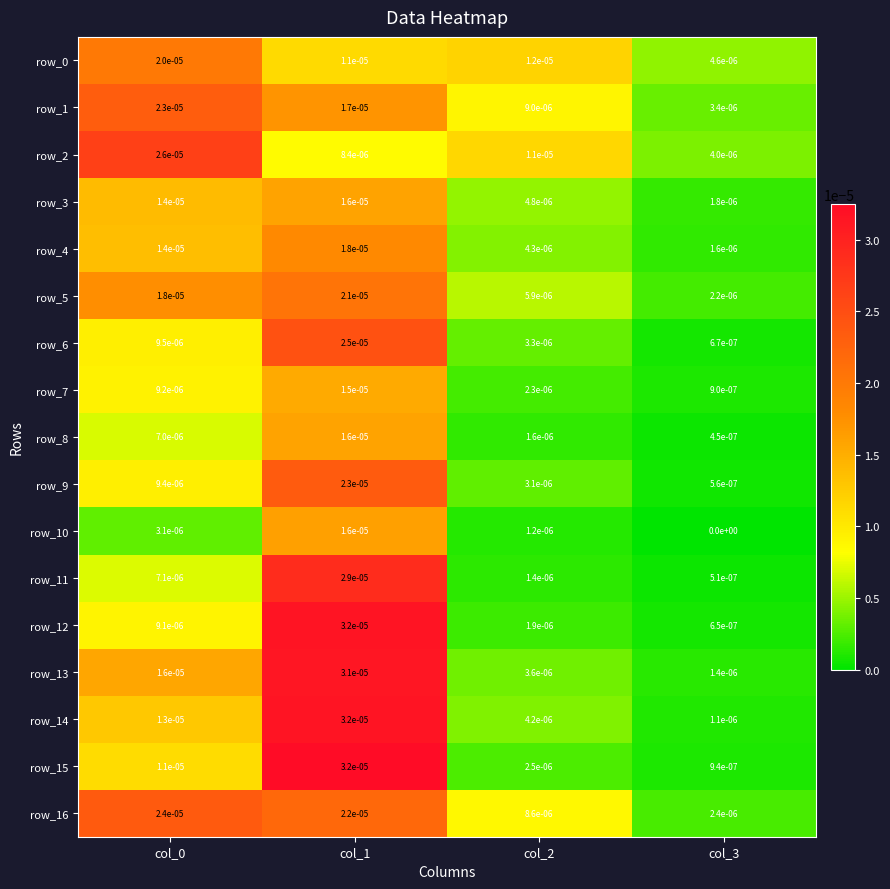

True or false: row_10 has a value of 0.0 at col_2.

True